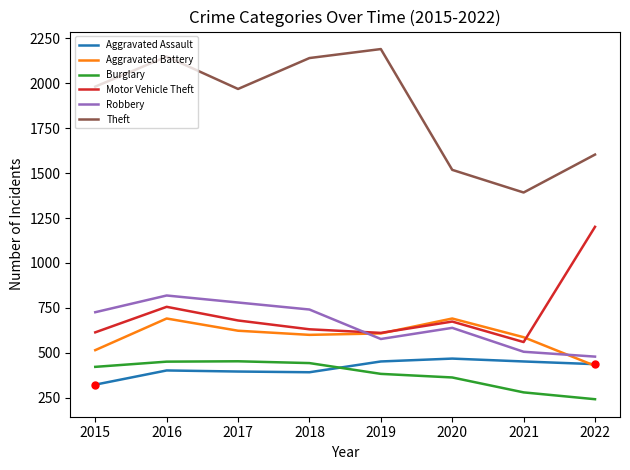

The Burglary series shows 363 at 2020. True or false?

True